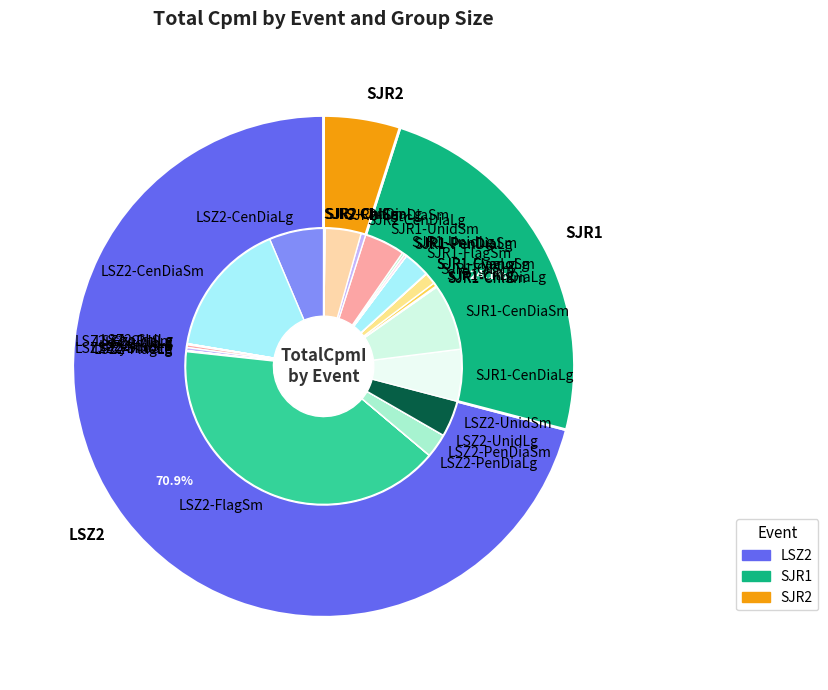

What is the total percentage of LSZ2-CyanoLg and SJR2-ChlSm?

0.1%